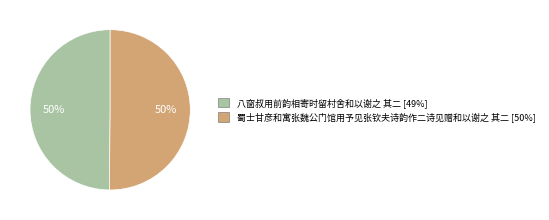

Do 蜀士甘彦和寓张魏公门馆用予见张钦夫诗韵作二诗见赠和以谢之 其二 and 八窗叔用前韵相寄时留村舍和以谢之 其二 together represent more than half of the pie?

Yes